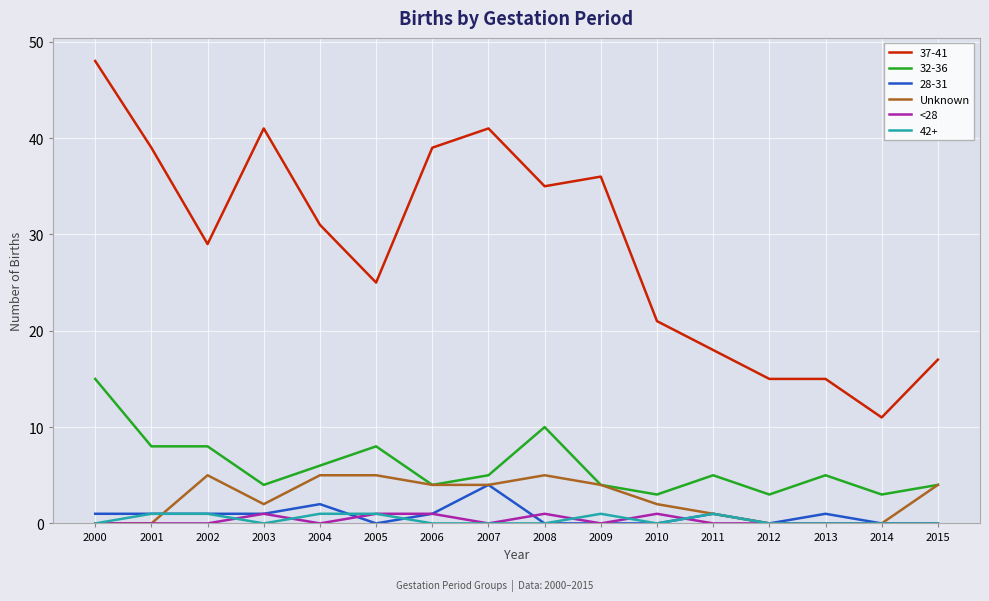

True or false: 37-41 and 42+ cross at least once.

False